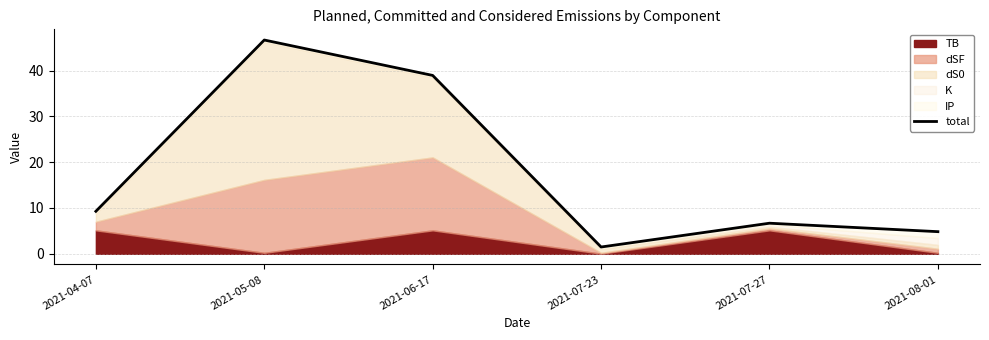

Rank the categories by value from lowest to highest.

2021-07-23, 2021-08-01, 2021-07-27, 2021-04-07, 2021-06-17, 2021-05-08